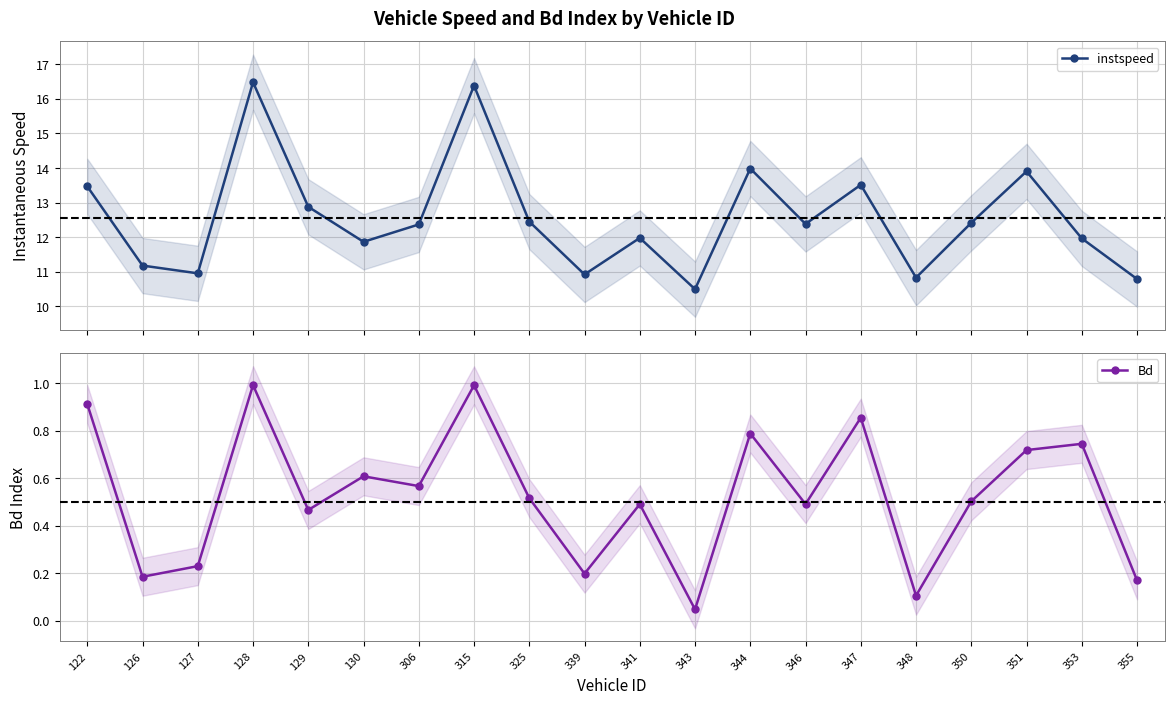

At how many categories does at least one series exceed 11?

15